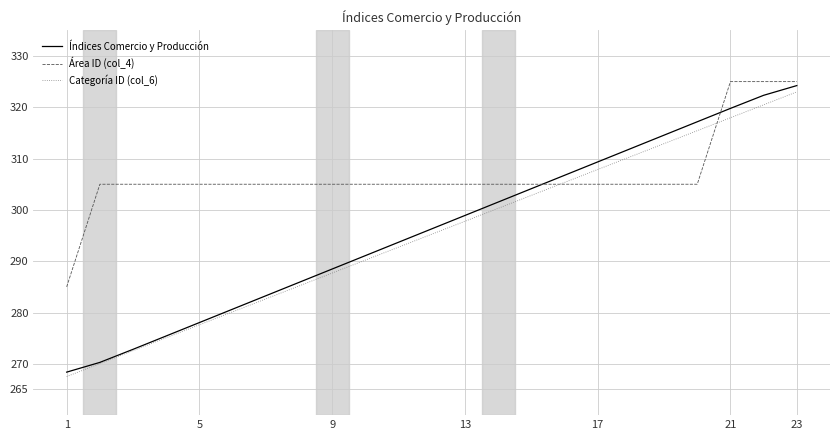

True or false: Índices Comercio y Producción and Área ID (col_4) intersect in this chart.

True